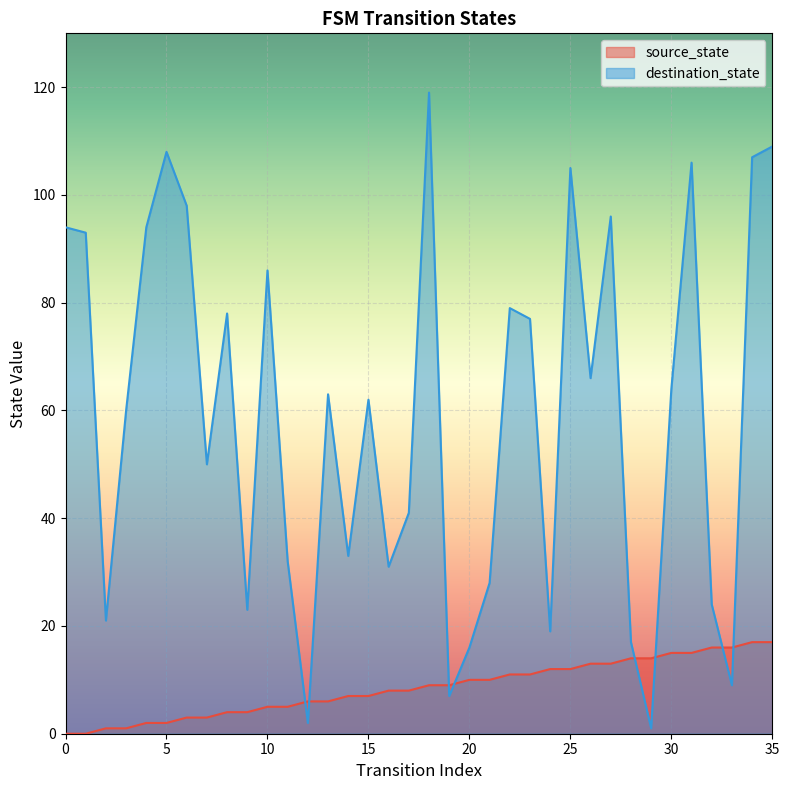

Rank the series by their maximum value, from highest to lowest.

destination_state, source_state